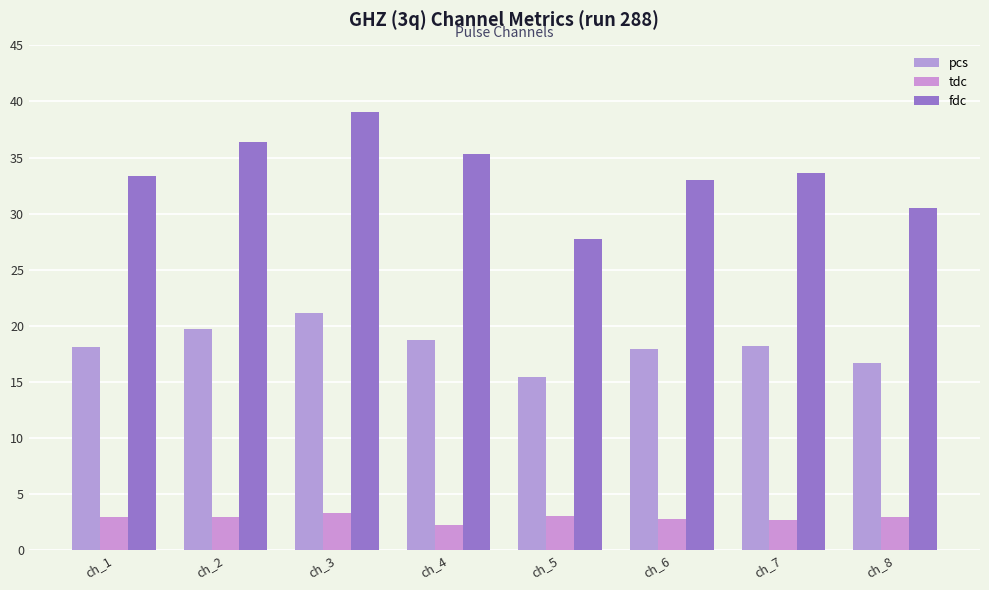

Does the chart contain any negative values?

No